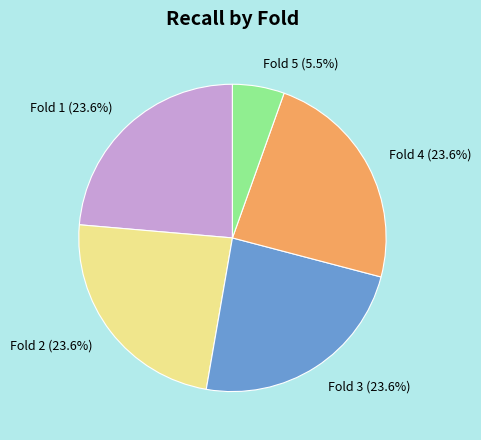

Approximately how many times larger is the value at Fold 3 compared to Fold 2?

1.0